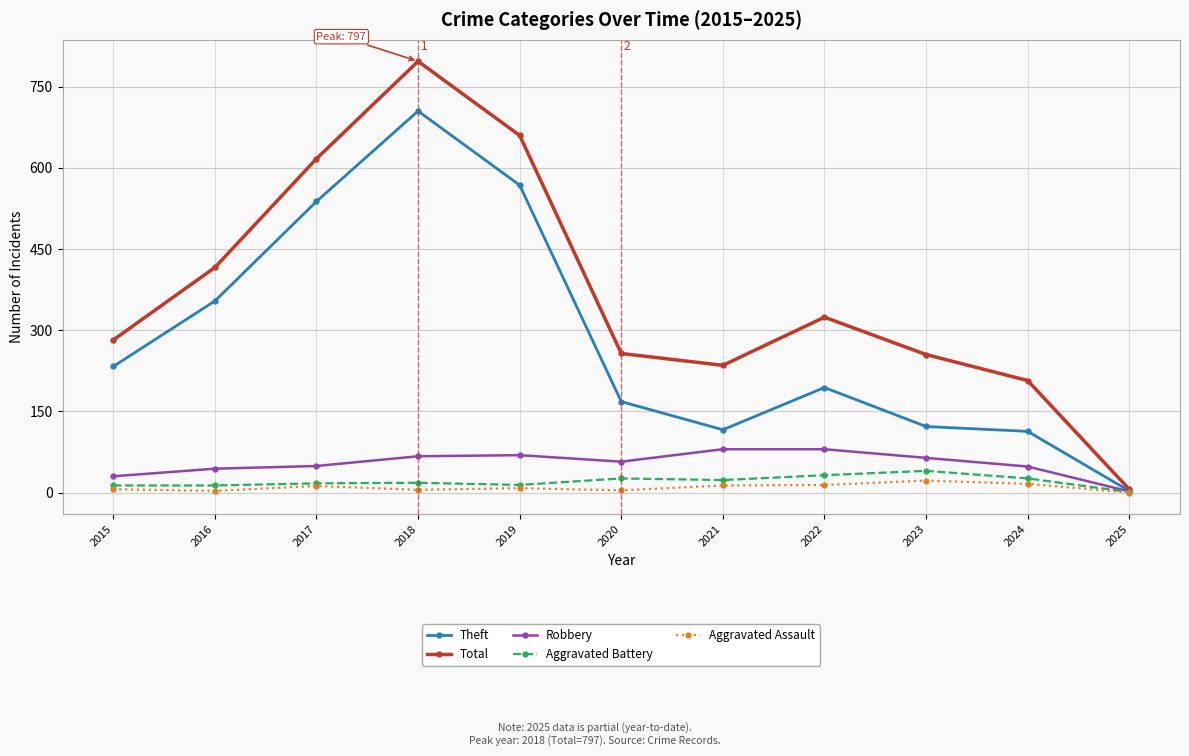

Rank the series by their maximum value, from highest to lowest.

Total, Theft, Robbery, Aggravated Battery, Aggravated Assault